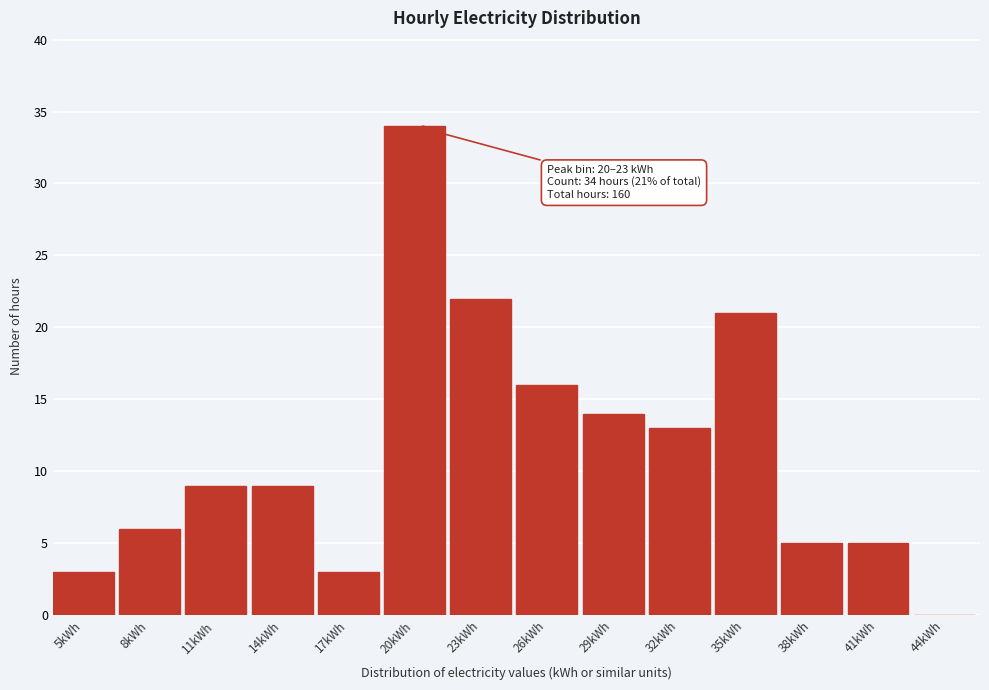

Reading left to right, extract all data points from this chart.

5kWh=3	8kWh=6	11kWh=9	14kWh=9	17kWh=3	20kWh=34	23kWh=22	26kWh=16	29kWh=14	32kWh=13	35kWh=21	38kWh=5	41kWh=5	44kWh=0